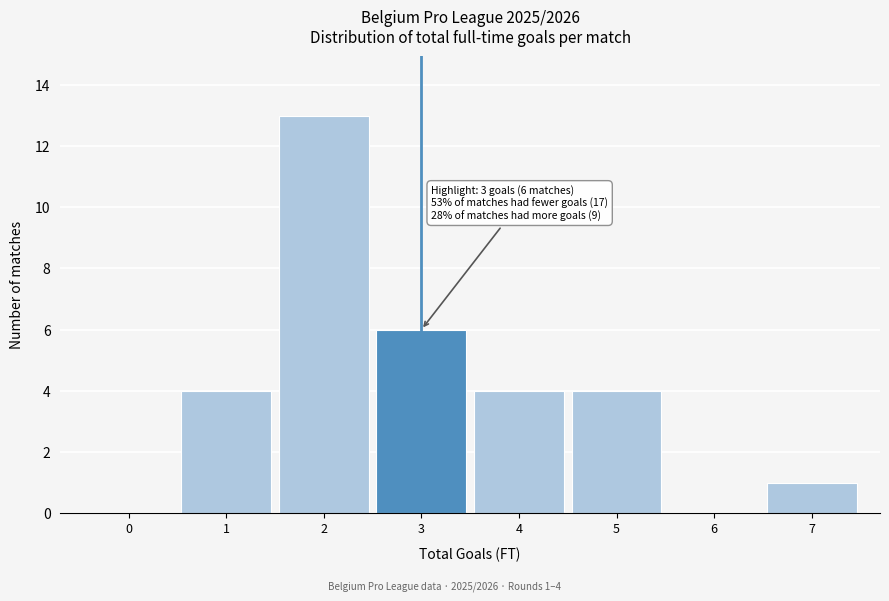

Which range on the x-axis has the tallest bar?

1.5 to 2.5